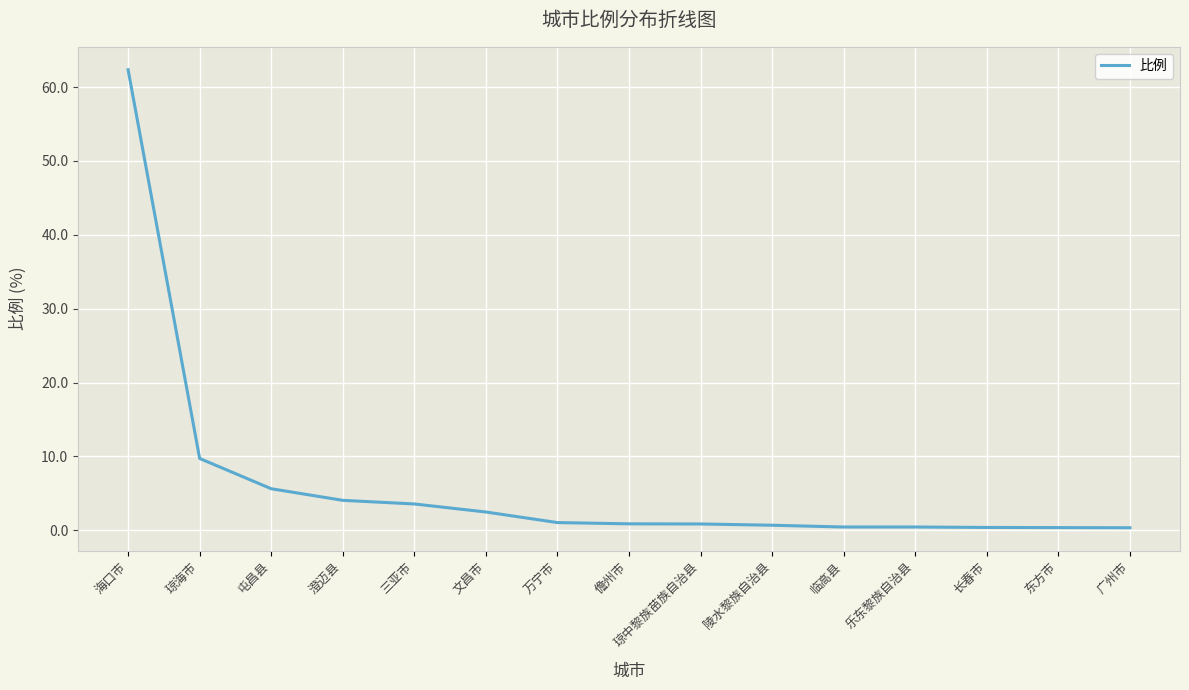

How many lines are shown in the chart?

1